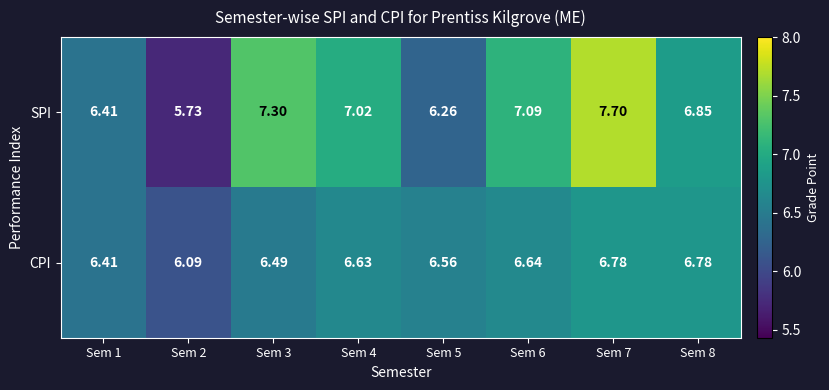

Rank the series at Sem 3 from lowest to highest value.

CPI, SPI